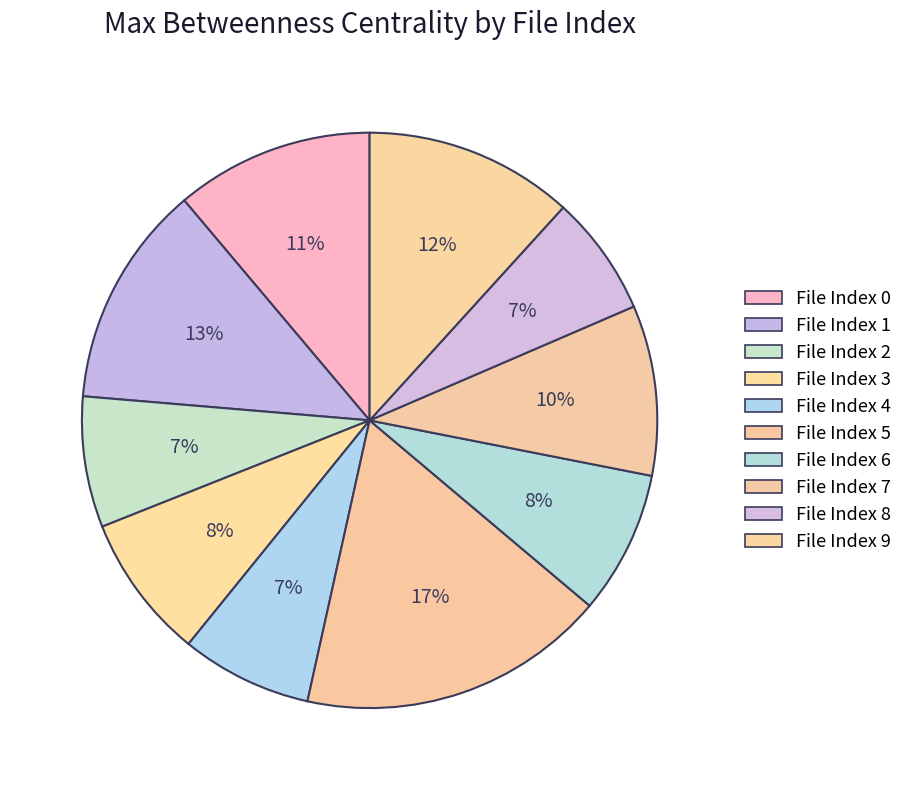

Count the number of slices in the pie.

10